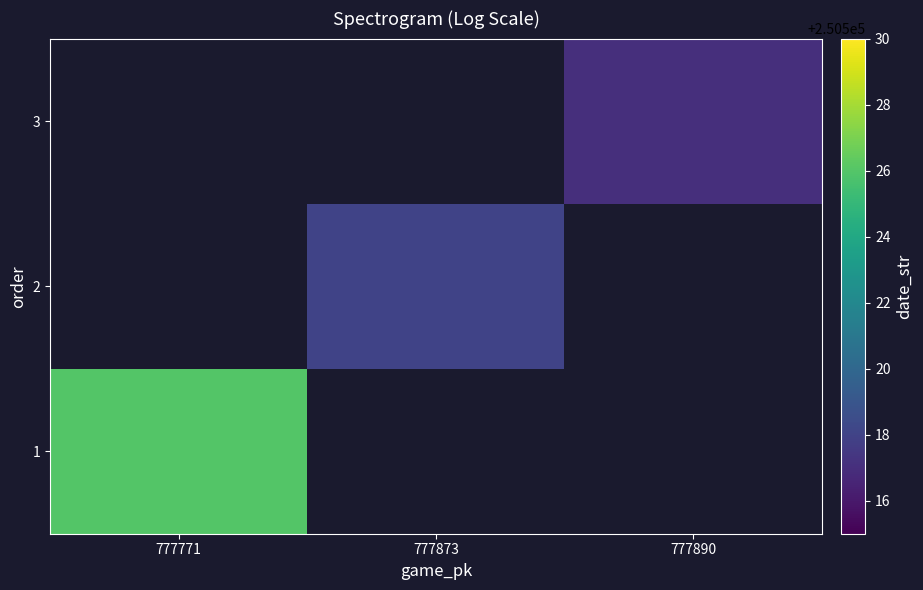

How many values in 2 are above zero?

1